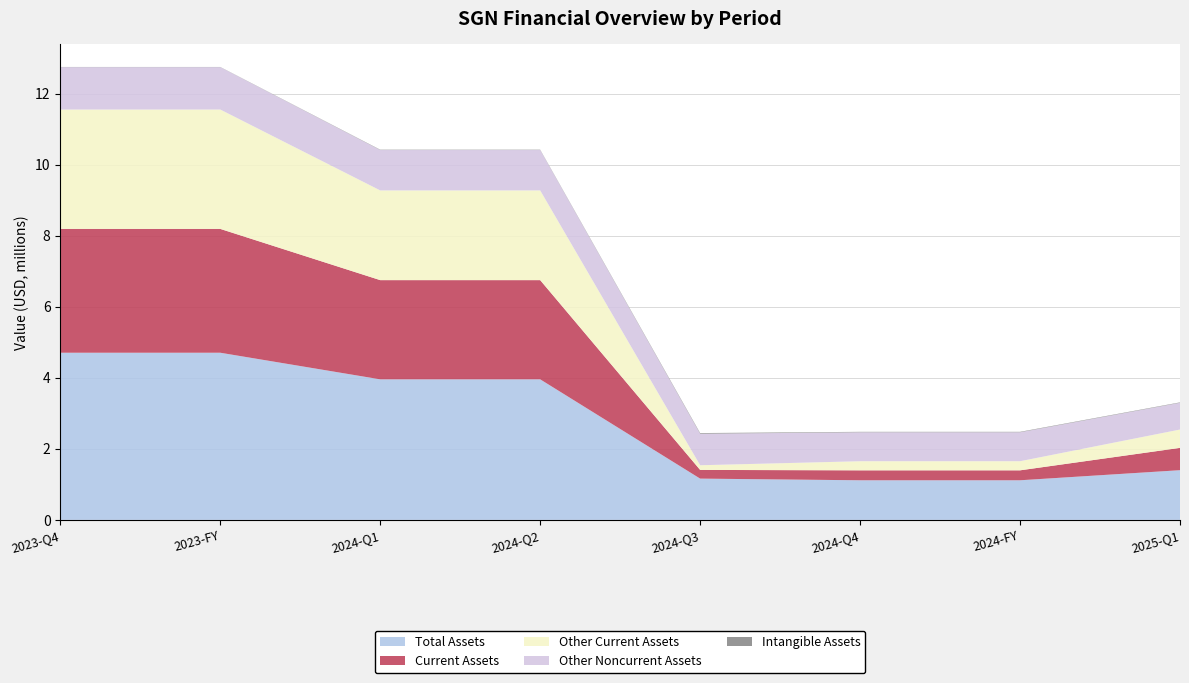

Reading left to right, what are all the values shown in this chart?

Total Assets: 2023-Q4=4704611	2023-FY=4704611	2024-Q1=3955896	2024-Q2=3955896	2024-Q3=1161391	2024-Q4=1114683	2024-FY=1114683	2025-Q1=1398522
Current Assets: 2023-Q4=3485656	2023-FY=3485656	2024-Q1=2792314	2024-Q2=2792314	2024-Q3=244985	2024-Q4=279993	2024-FY=279993	2025-Q1=628494
Other Current Assets: 2023-Q4=3359815	2023-FY=3359815	2024-Q1=2525376	2024-Q2=2525376	2024-Q3=131465	2024-Q4=256439	2024-FY=256439	2025-Q1=515991
Other Noncurrent Assets: 2023-Q4=1192977	2023-FY=1192977	2024-Q1=1136502	2024-Q2=1136502	2024-Q3=886450	2024-Q4=814649	2024-FY=814649	2025-Q1=752892
Intangible Assets: 2023-Q4=5078	2023-FY=5078	2024-Q1=9572	2024-Q2=9572	2024-Q3=19231	2024-Q4=12708	2024-FY=12708	2025-Q1=11636